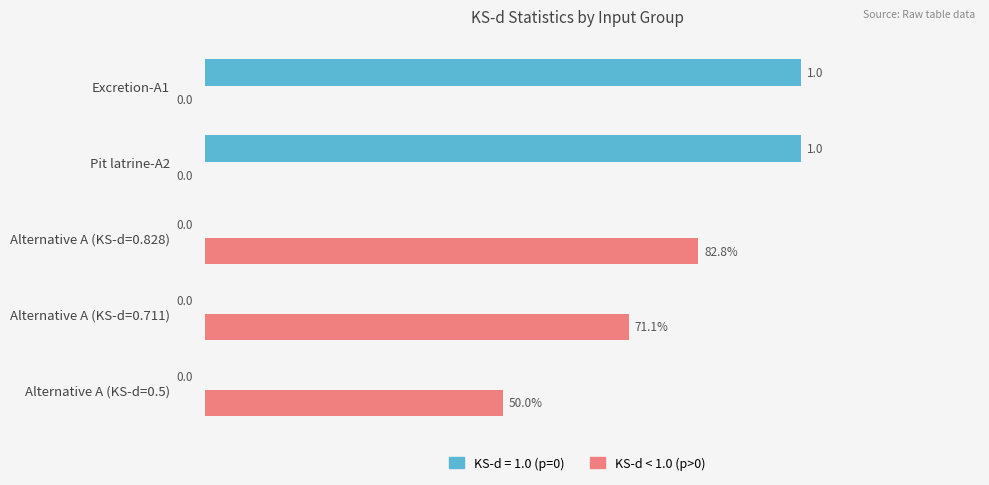

Is the value of KS-d = 1.0 (p=0) at Alternative A (KS-d=0.828) greater than the value of KS-d < 1.0 (p>0) at Alternative A (KS-d=0.711)?

No